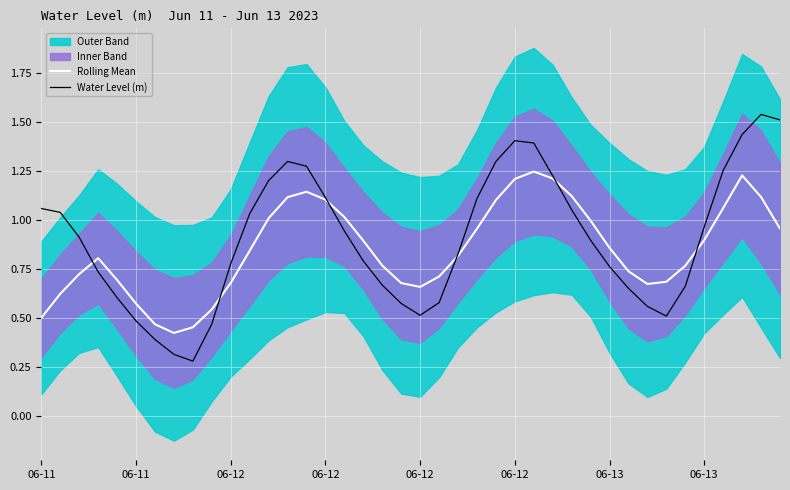

Reading right to left, what are all the values shown in this chart?

Rolling Mean: 1.0	1.1	1.2	1.1	0.9	0.8	0.7	0.7	0.7	0.9	1.0	1.1	1.2	1.2	1.2	1.1	1.0	0.8	0.7	0.7	0.7	0.8	0.9	1.0	1.1	1.1	1.1	1.0	0.8	0.7	0.5	0.5	0.4	0.5	0.6	0.7	0.8	0.7	0.6	0.5
Water Level (m): 1.5	1.5	1.4	1.3	1.0	0.7	0.5	0.6	0.7	0.8	0.9	1.1	1.2	1.4	1.4	1.3	1.1	0.8	0.6	0.5	0.6	0.7	0.8	0.9	1.1	1.3	1.3	1.2	1.0	0.8	0.5	0.3	0.3	0.4	0.5	0.6	0.7	0.9	1.0	1.1